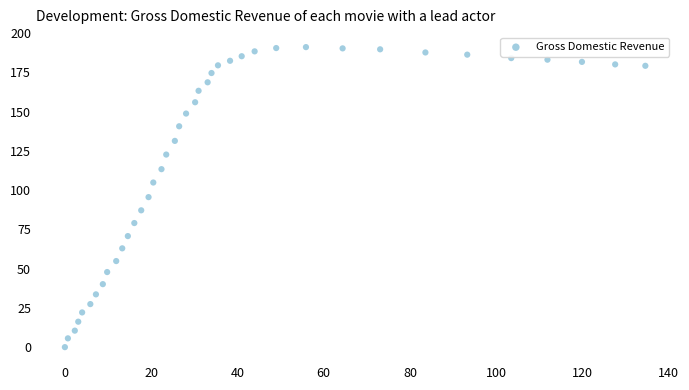

What is the range of Y values (max minus min)?

191.0